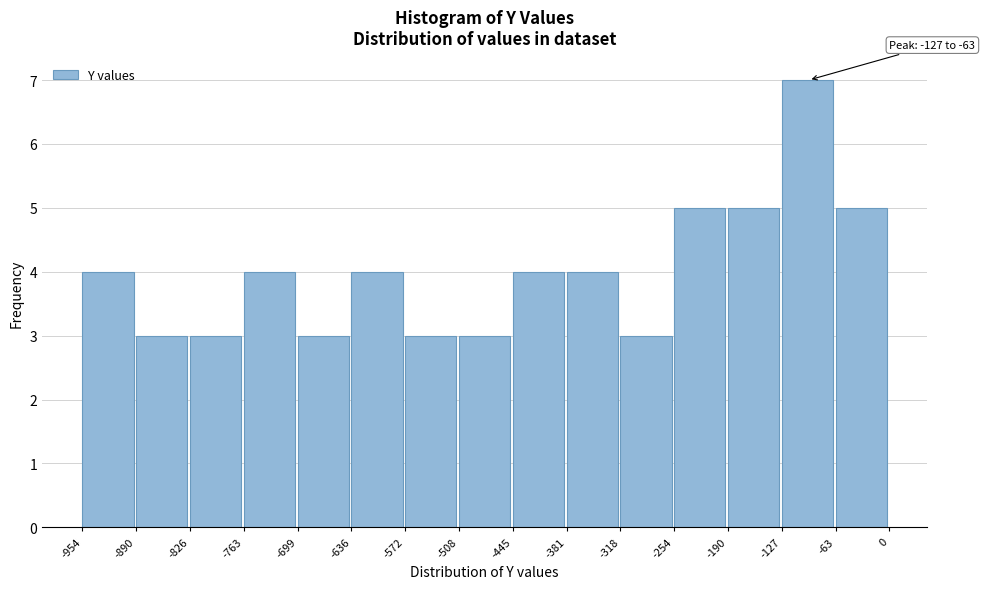

Which range on the x-axis has the tallest bar?

-127 to -63